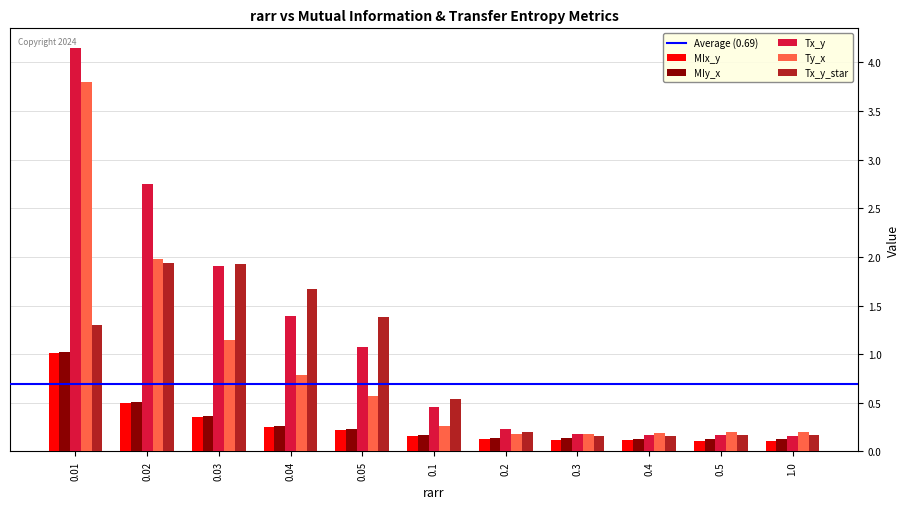

How many bars are there in each group?

5